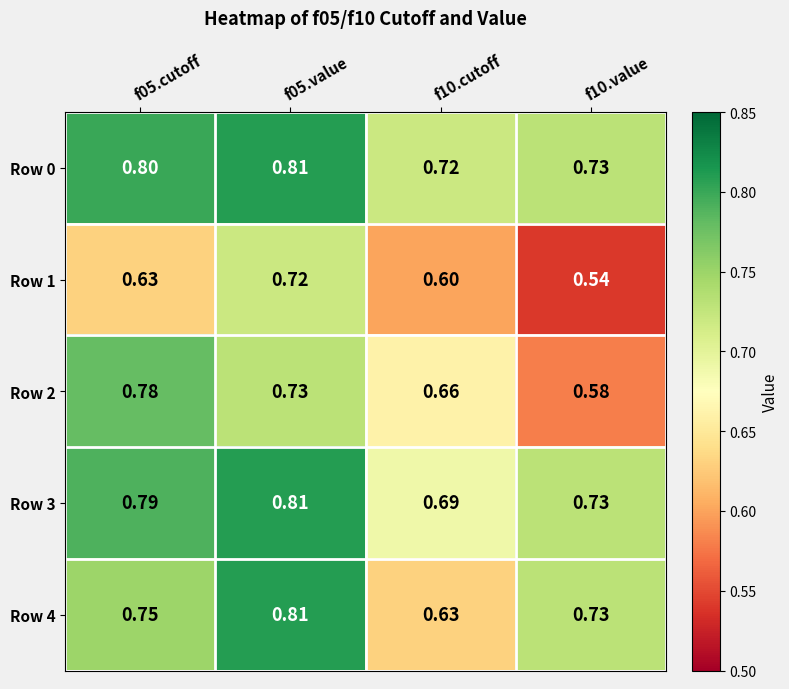

Is the value of Row 2 at f05.cutoff greater than the value of Row 1 at f05.value?

Yes